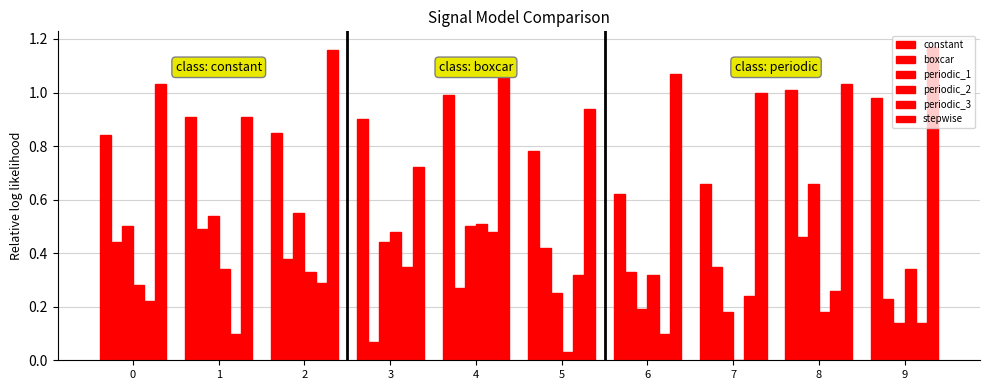

The stepwise series shows 1.1 at 3. True or false?

False